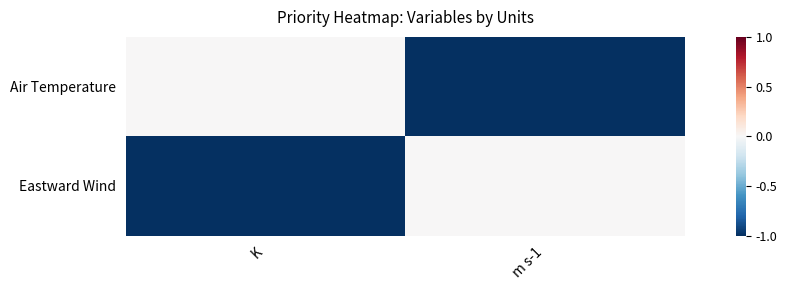

Rank the series by their maximum value, from lowest to highest.

Air Temperature, Eastward Wind